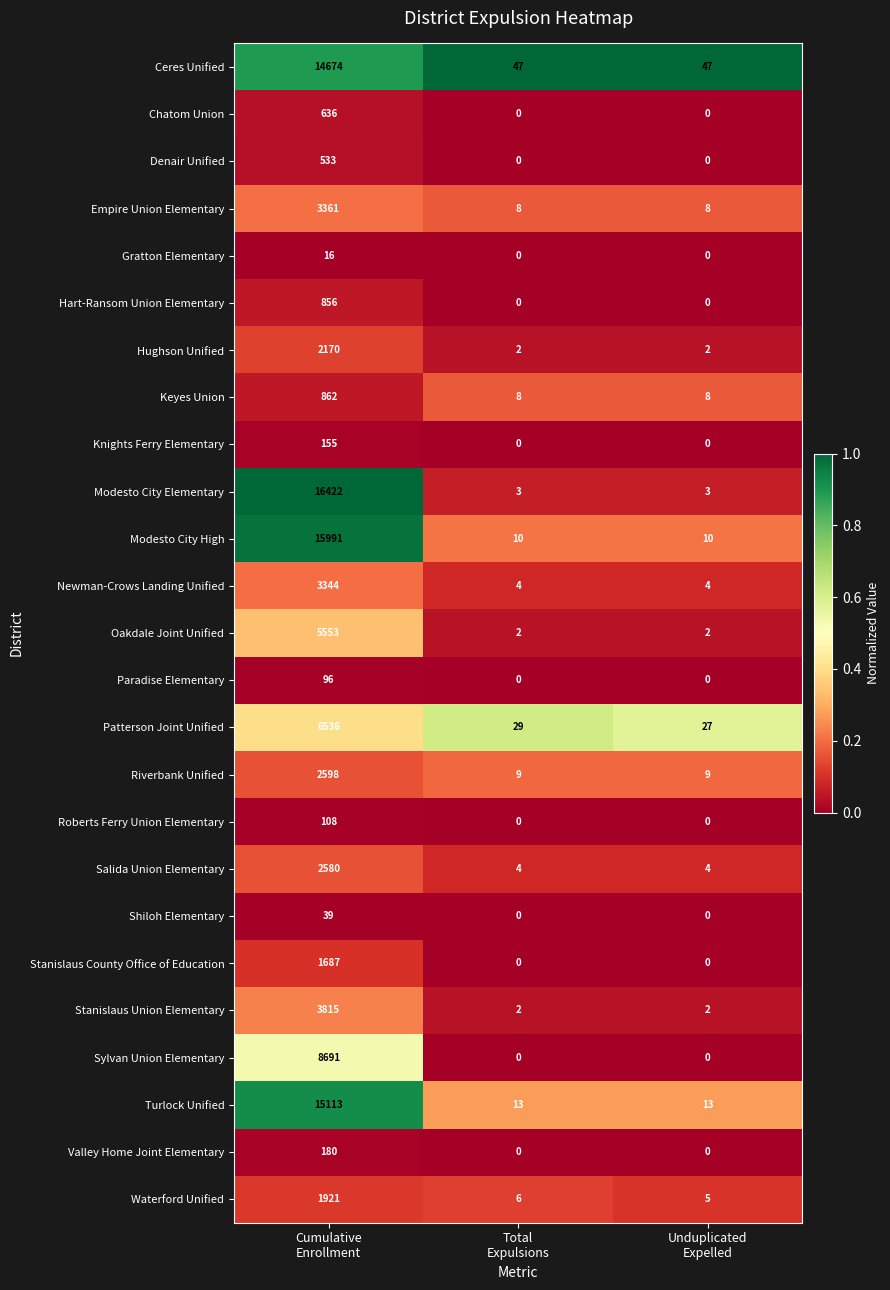

Which series has the largest range (max minus min)?

Modesto City Elementary